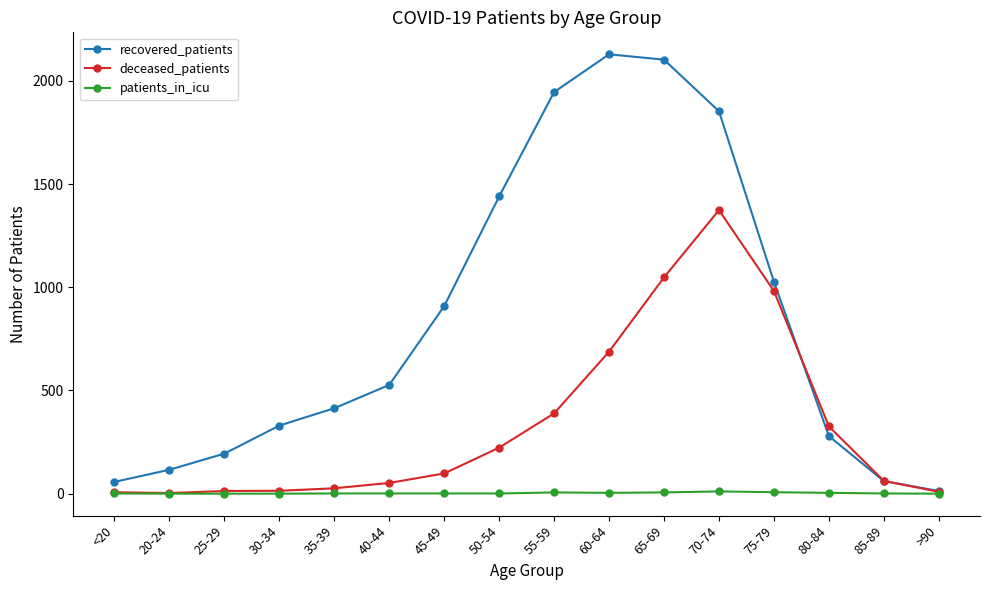

What are all the series names shown in the legend?

recovered_patients, deceased_patients, patients_in_icu